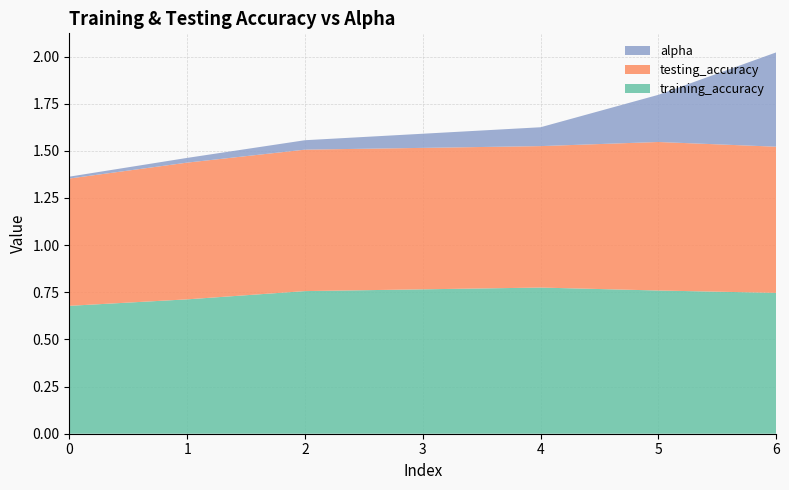

Reading left to right, list all the values displayed in this chart.

training_accuracy: 0=0.7	1=0.7	2=0.8	3=0.8	4=0.8	5=0.8	6=0.7
testing_accuracy: 0=0.7	1=0.7	2=0.8	3=0.8	4=0.8	5=0.8	6=0.8
alpha: 0=0.0	1=0.0	2=0.1	3=0.1	4=0.1	5=0.2	6=0.5